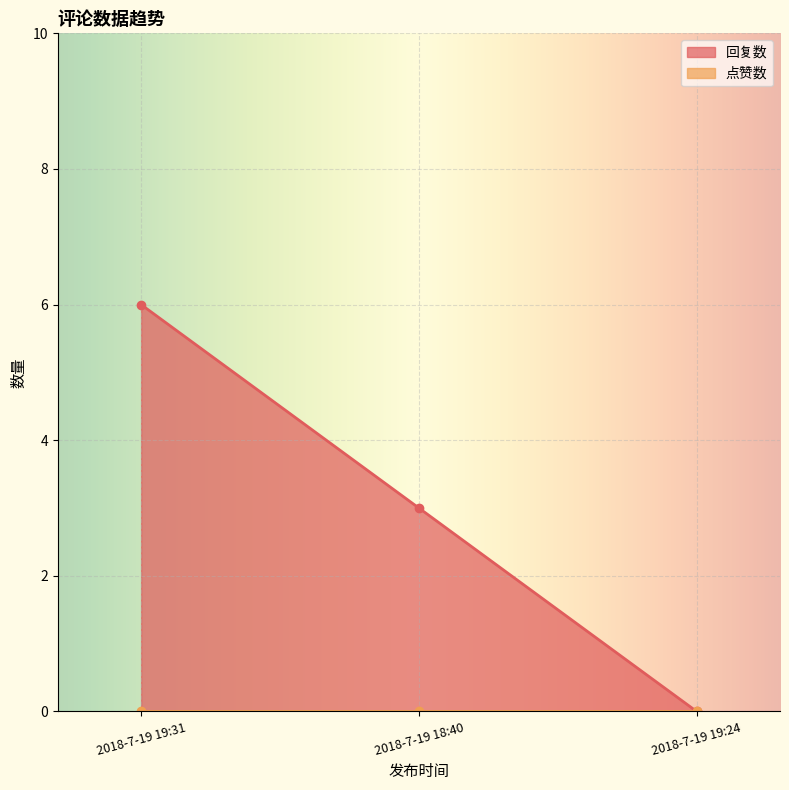

What is the label of the 3rd point from the right?

2018-7-19 19:31